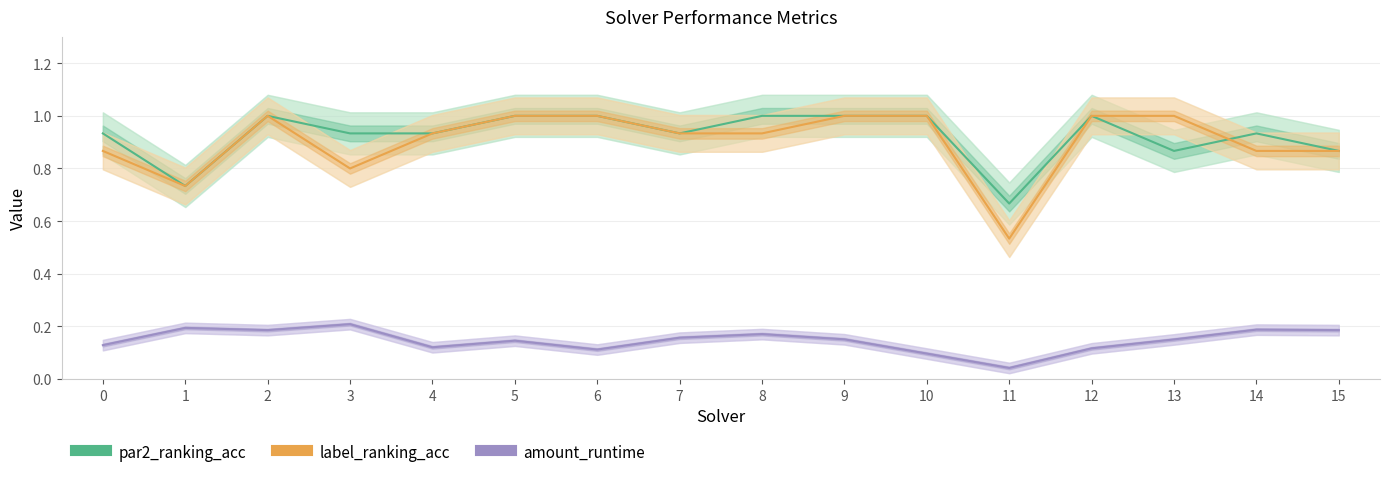

The value of par2_ranking_acc at 9 is 1.6. True or false?

False